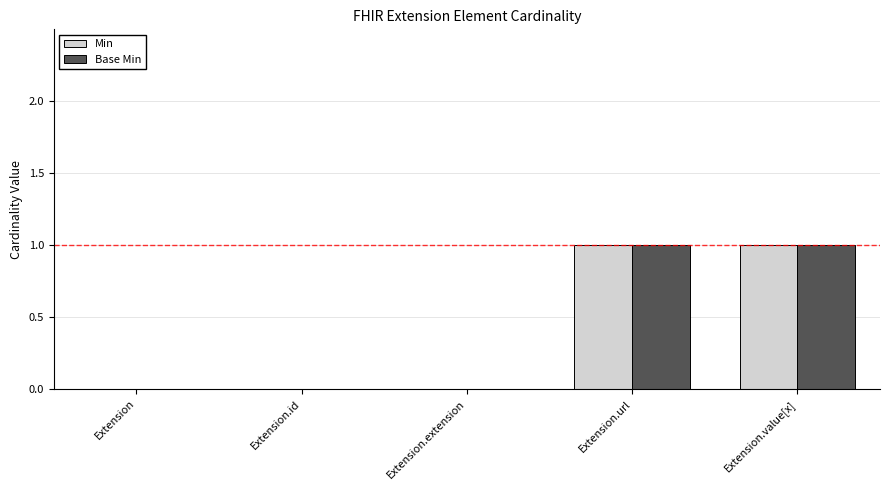

Is it true that Min equals 2 at Extension.value[x]?

False